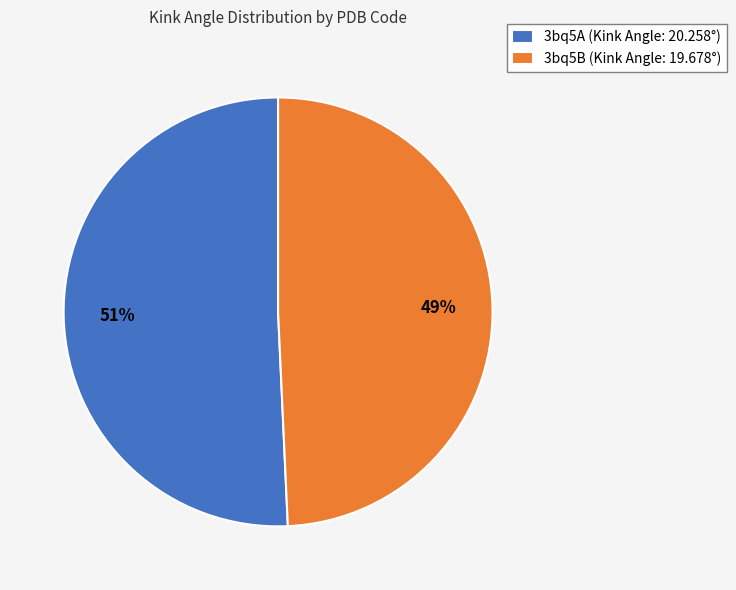

The 3bq5B slice represents 49% of the pie. True or false?

True